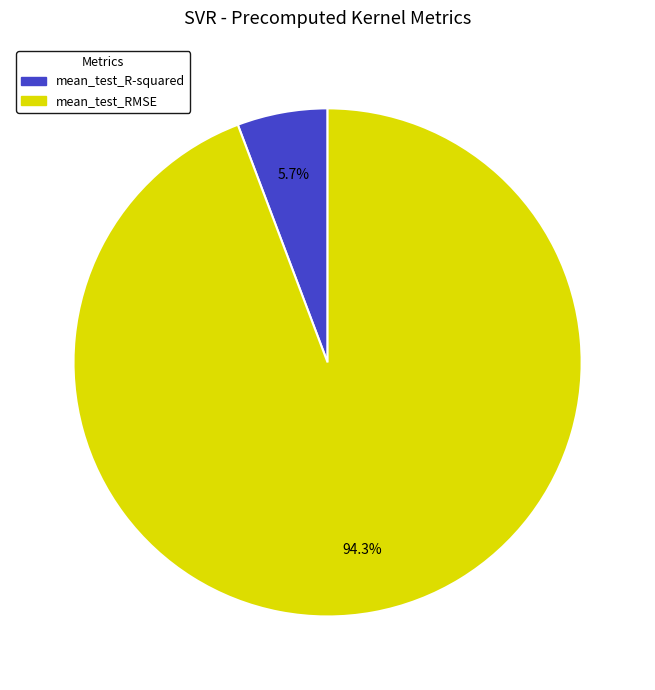

Count the number of slices in the pie.

2